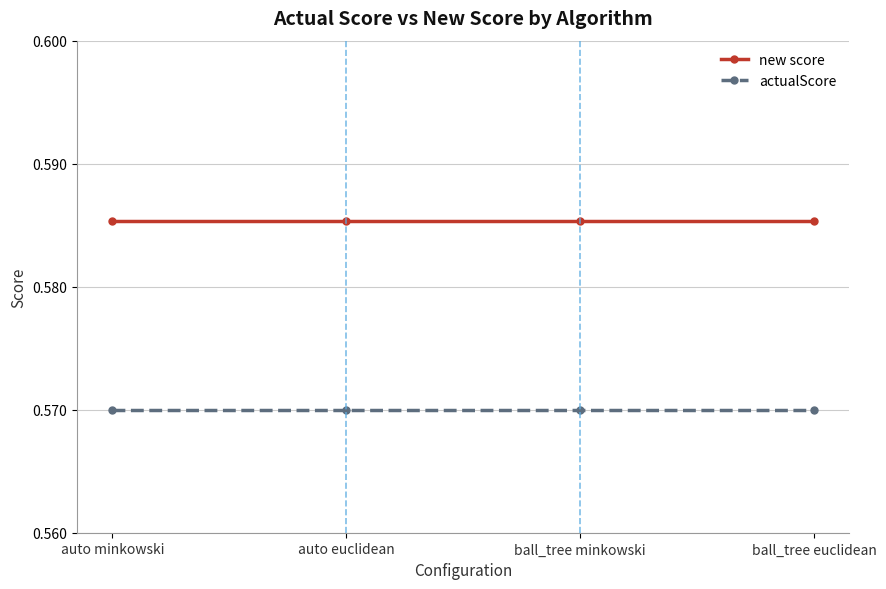

What is the label of the 4th point from the left?

ball_tree euclidean